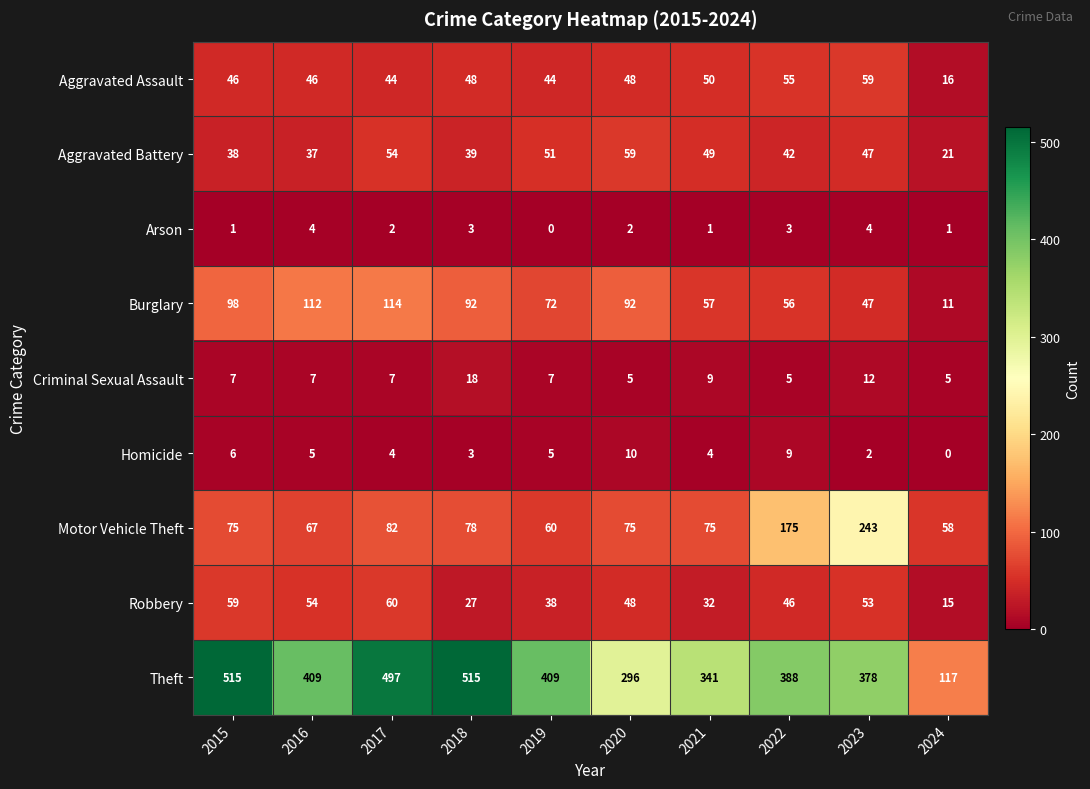

Which series changed the most between 2018 and 2020?

Theft